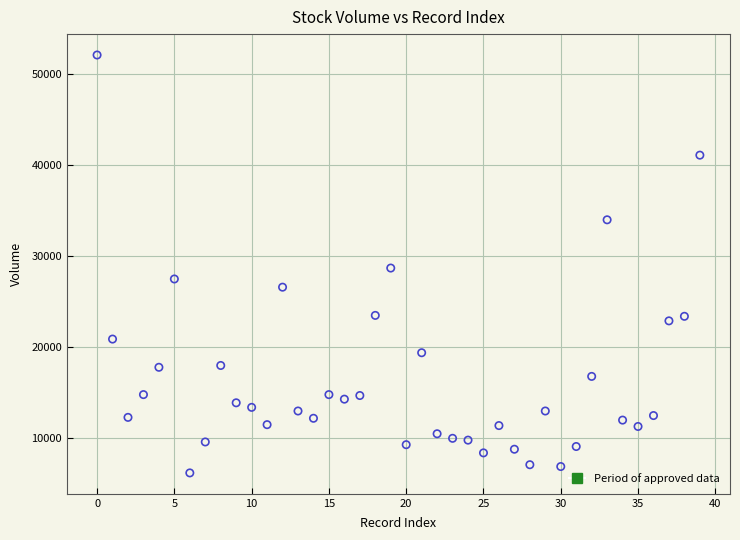

What is the range of Y values (max minus min)?

45900